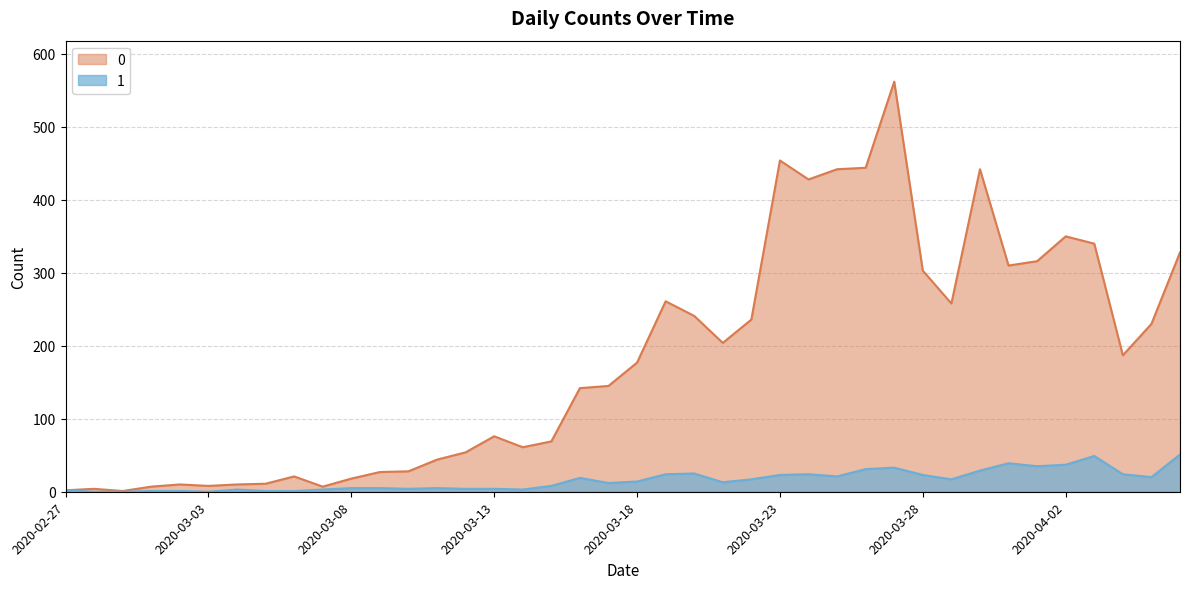

What is the sum of all 0 values?

7258